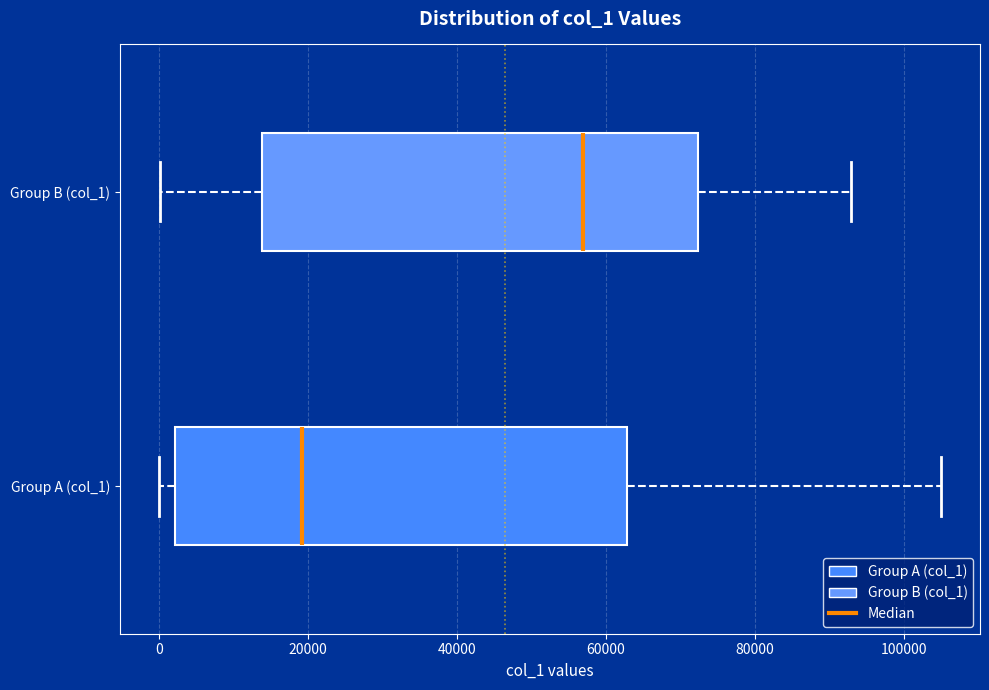

Where is the right edge of the box for Group A (col_1) on the x-axis? The values are not printed on the chart, so give them approximately, as read against the axis.

62000